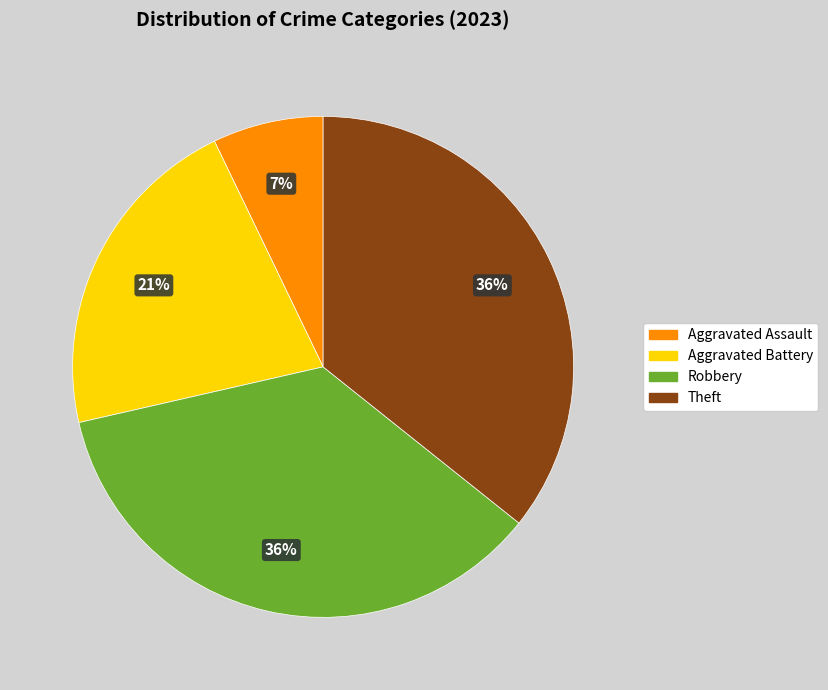

To the nearest percent, what is the difference between the Robbery and Aggravated Assault slice percentages?

29%